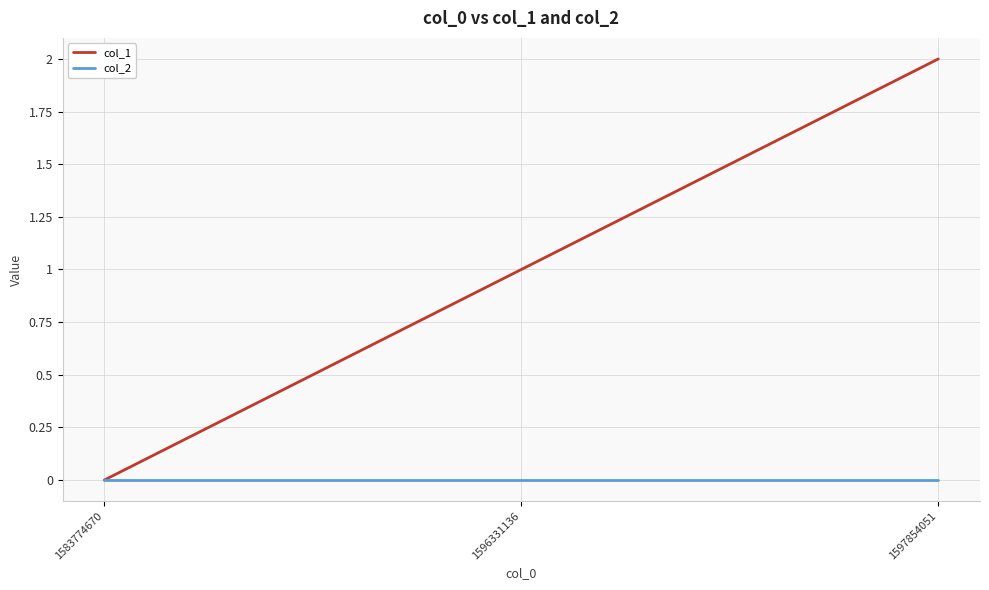

Which label corresponds to the largest value in the chart?

1597854051